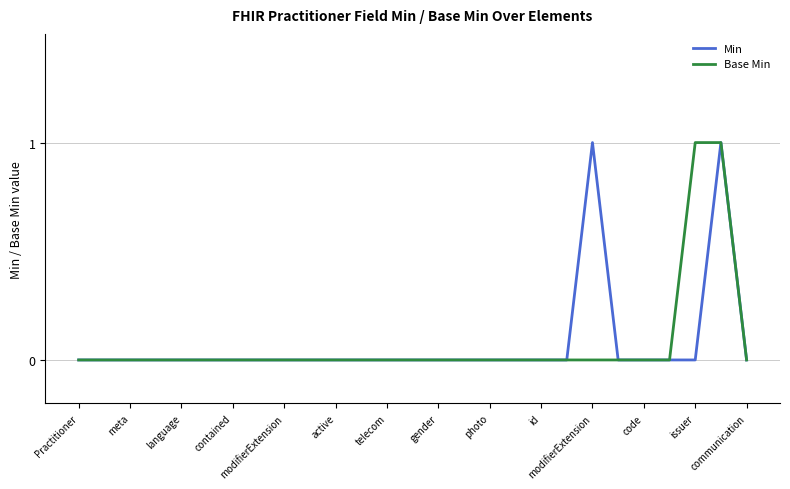

Reading left to right, what are all the values shown in this chart?

Min: 0	0	0	0	0	0	0	0	0	0	0	0	0	0	0	0	0	0	0	0	1	0	0	0	0	1	0
Base Min: 0	0	0	0	0	0	0	0	0	0	0	0	0	0	0	0	0	0	0	0	0	0	0	0	1	1	0